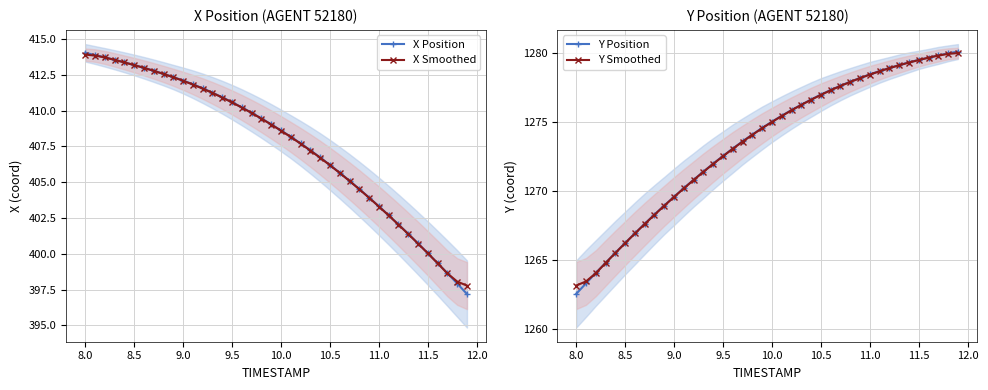

The X Position series shows 264.8 at 9.5. True or false?

False